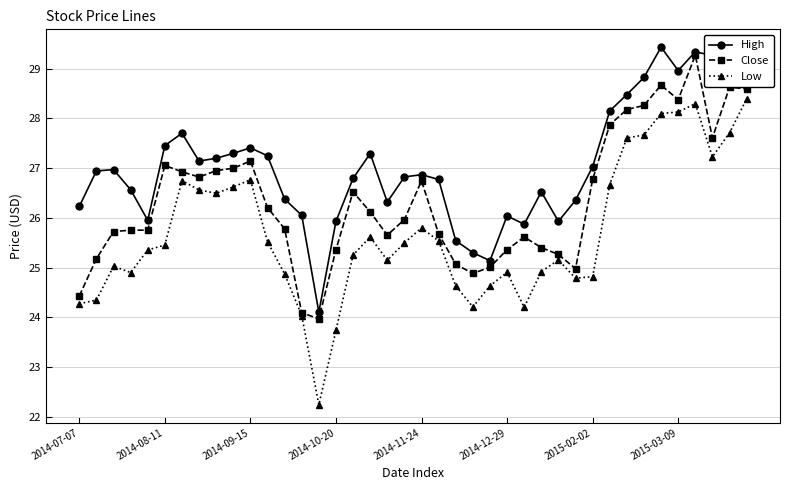

True or false: Low has more than 2 interior local peaks.

True